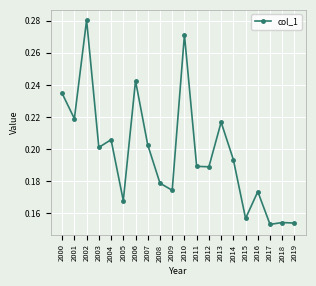

Count the number of data series in this chart.

1